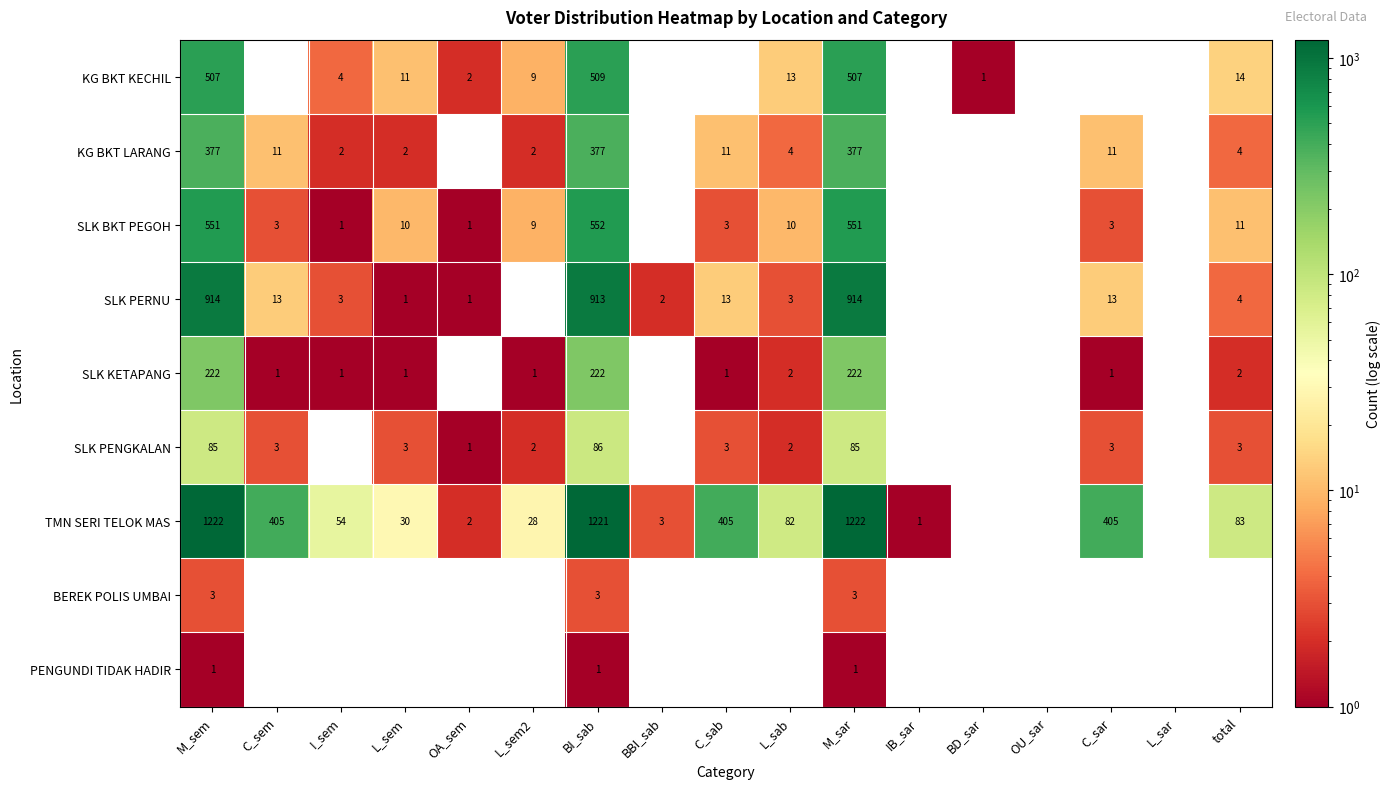

The value of TMN SERI TELOK MAS at L_sem2 is 16. True or false?

False